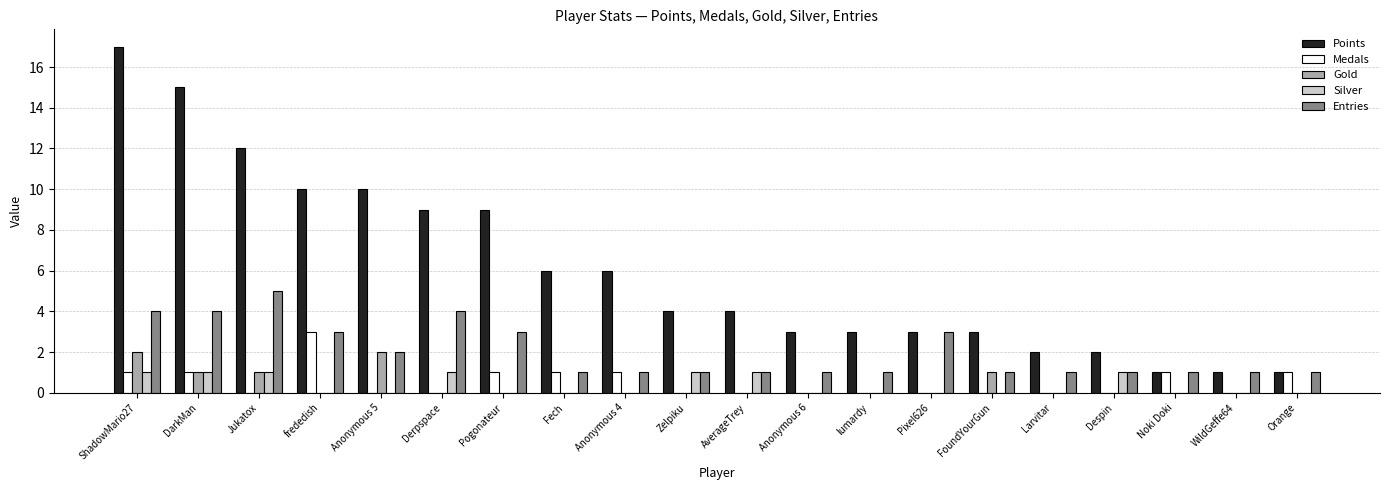

The value of Entries at DarkMan is 4. True or false?

True